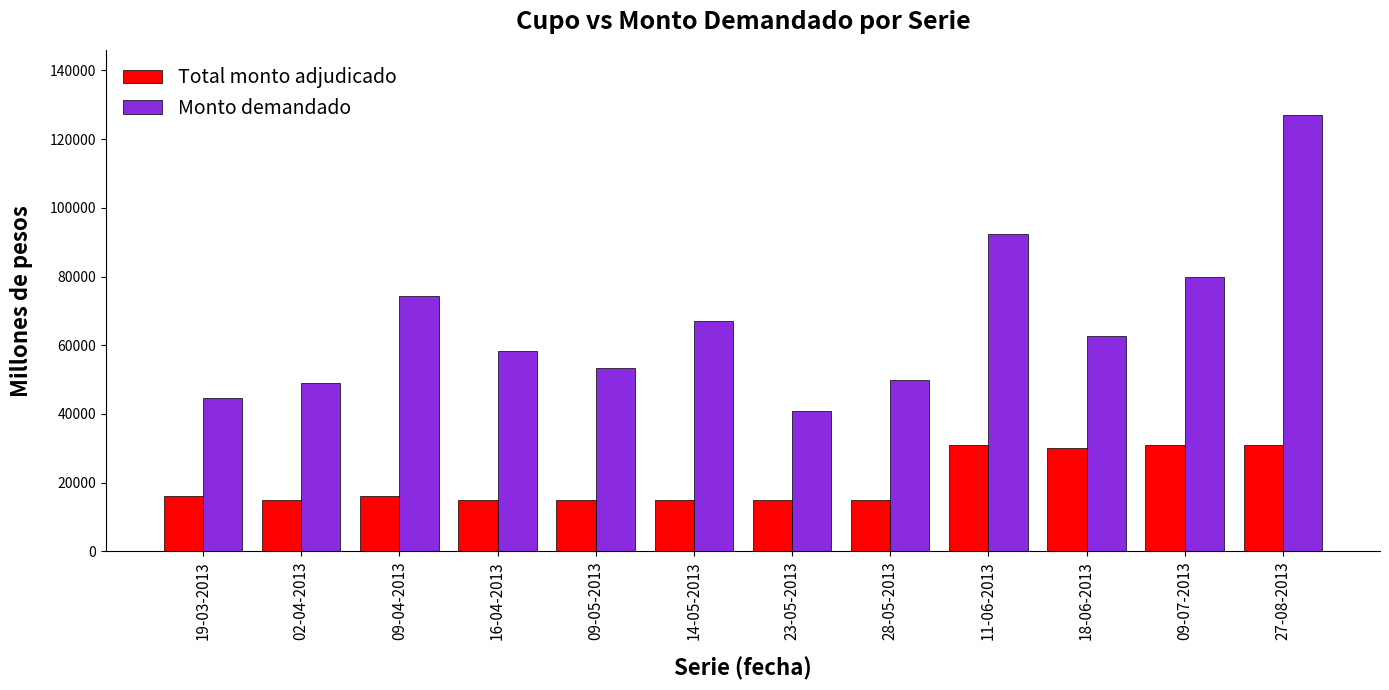

The value of Total monto adjudicado at 09-04-2013 is 16000. True or false?

True